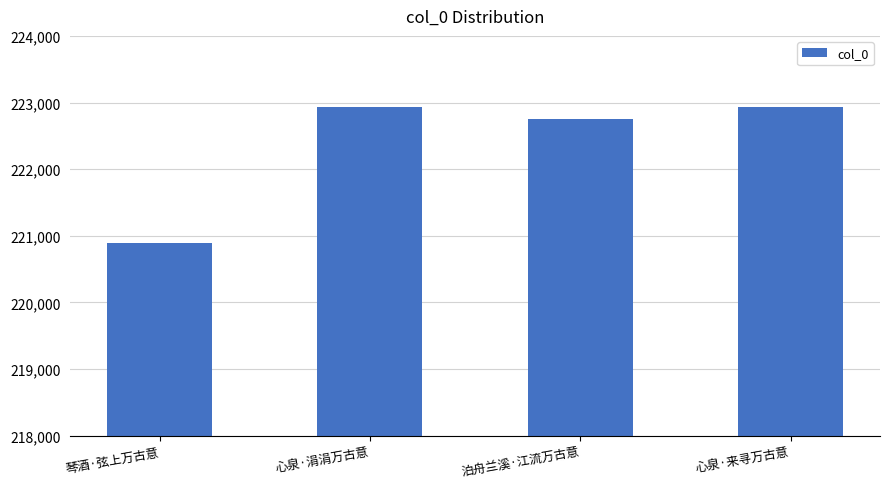

What is the sum of all values?

889510